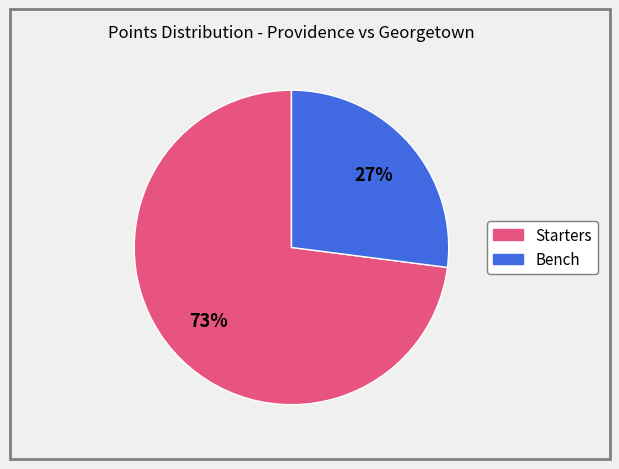

Count the number of slices in the pie.

2